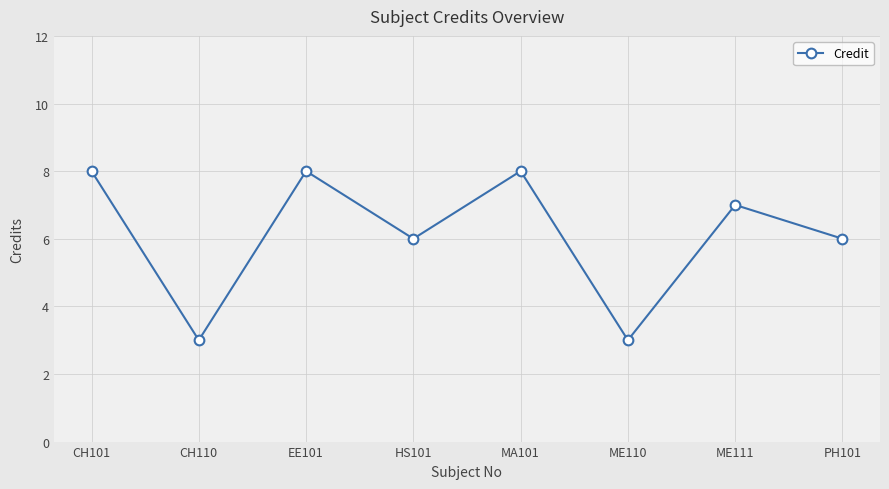

What is the label of the 6th point from the left?

ME110